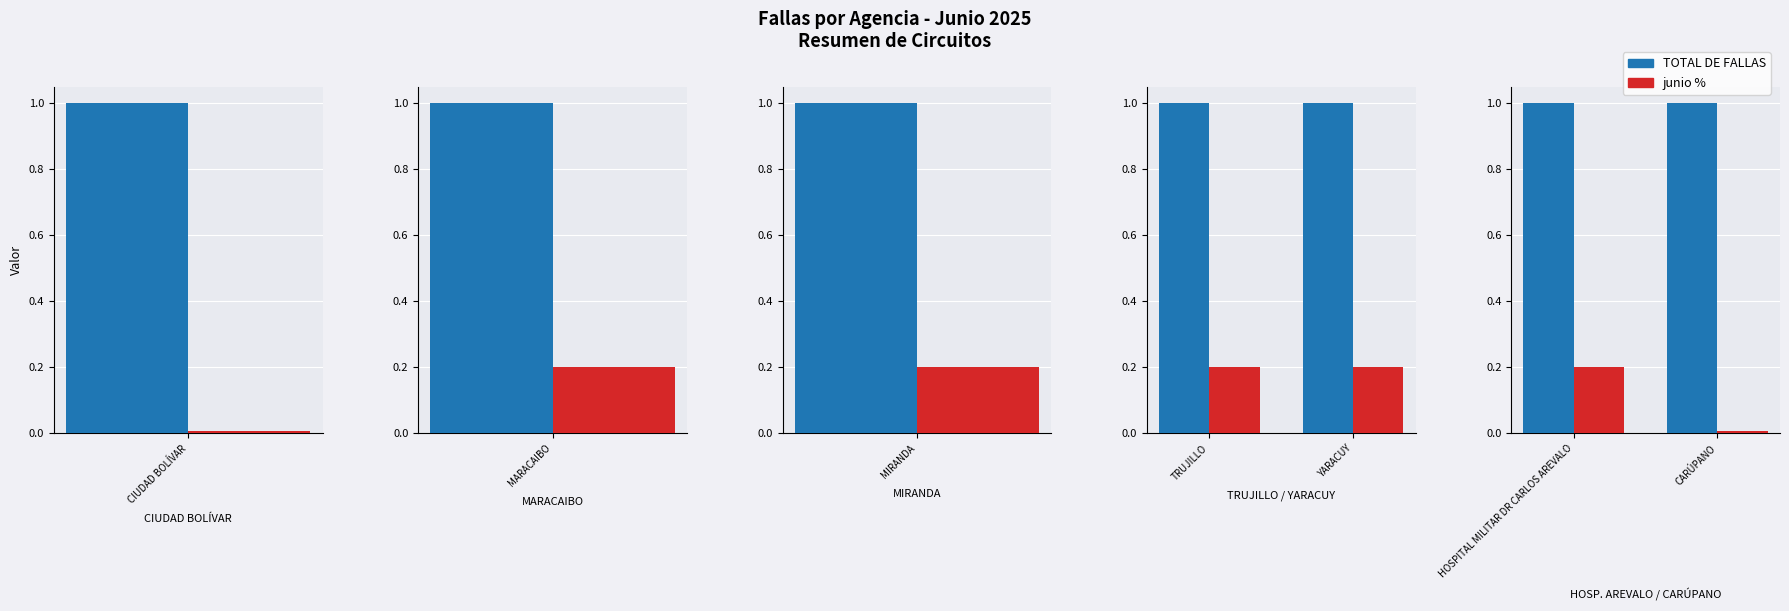

What is the value of the TOTAL DE FALLAS bar at the 1st from the left?

1.0